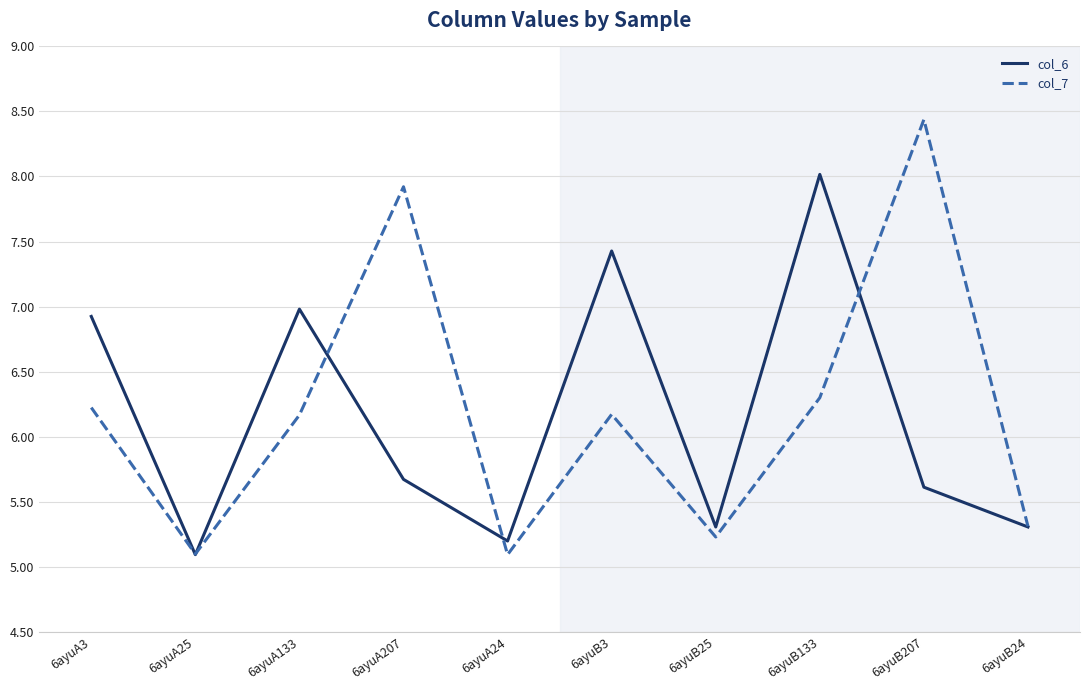

How many interior local valleys does the col_7 series have?

3